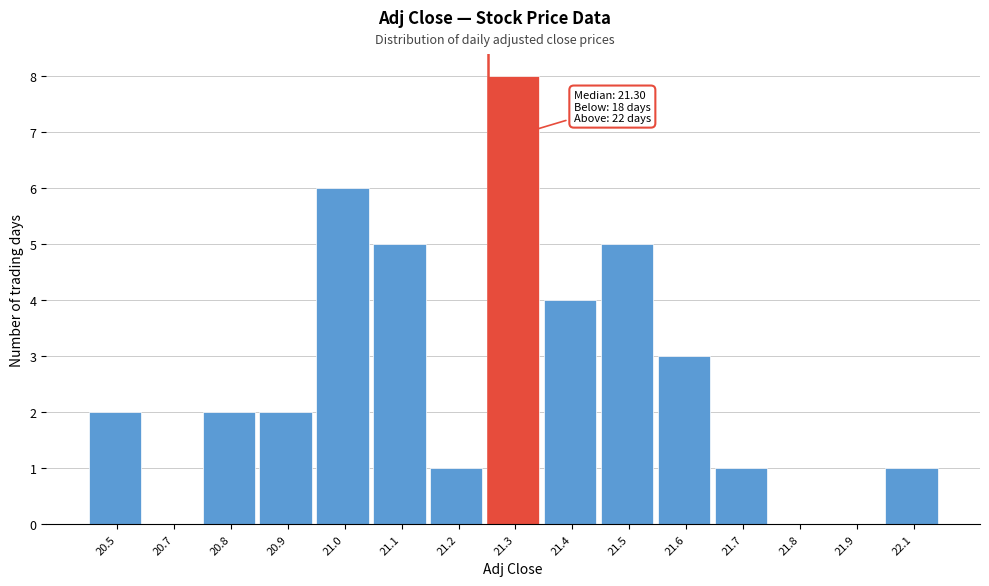

Reading right to left, what are all the values shown in this chart?

22.1=1	21.9=0	21.8=0	21.7=1	21.6=3	21.5=5	21.4=4	21.3=8	21.2=1	21.1=5	21.0=6	20.9=2	20.8=2	20.7=0	20.5=2